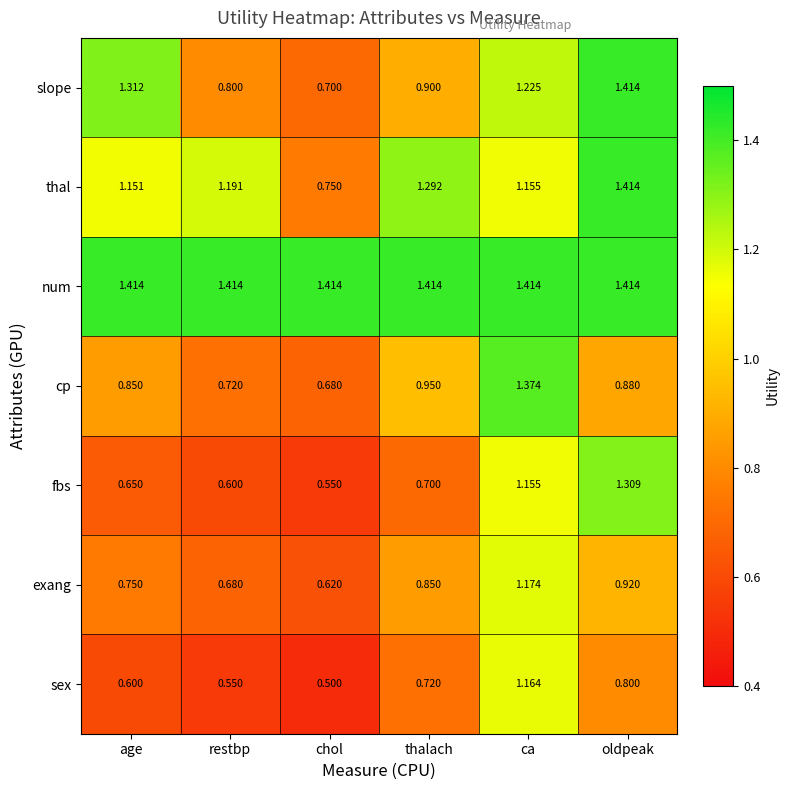

What is the spread (max minus min) of values at chol?

0.9